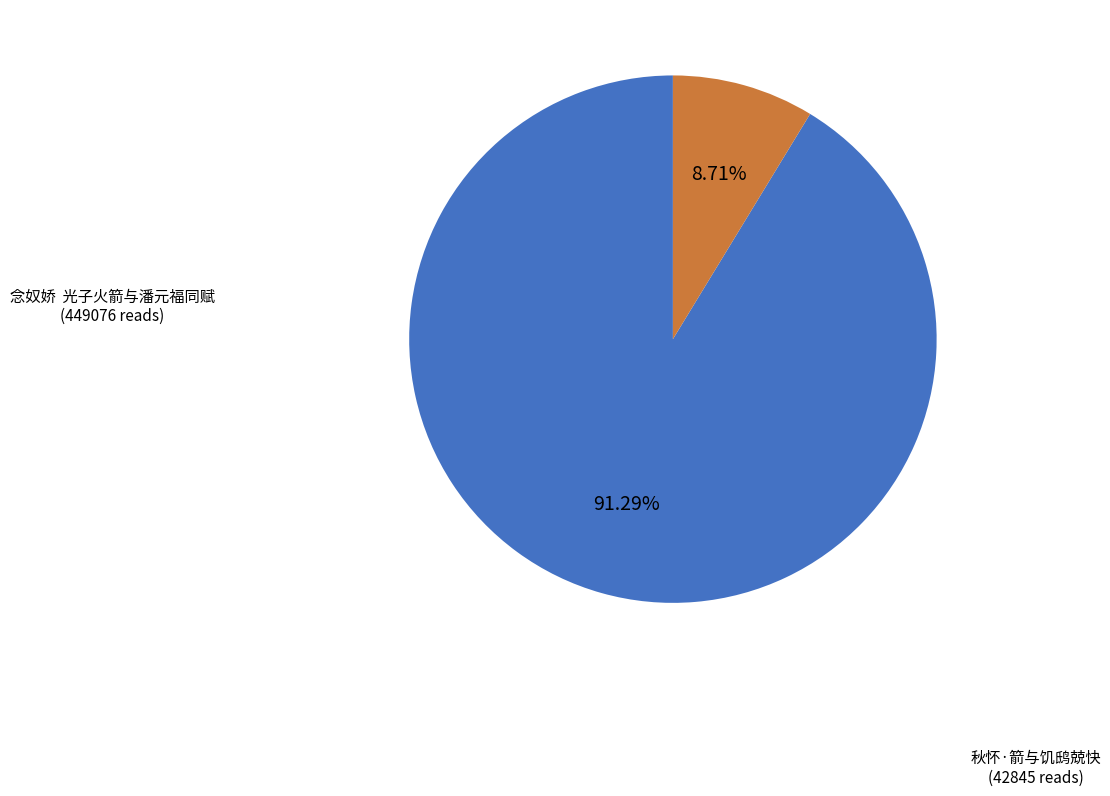

Is the sum of 秋怀·箭与饥鸱兢快 and 念奴娇 光子火箭与潘元福同赋 greater than half?

Yes